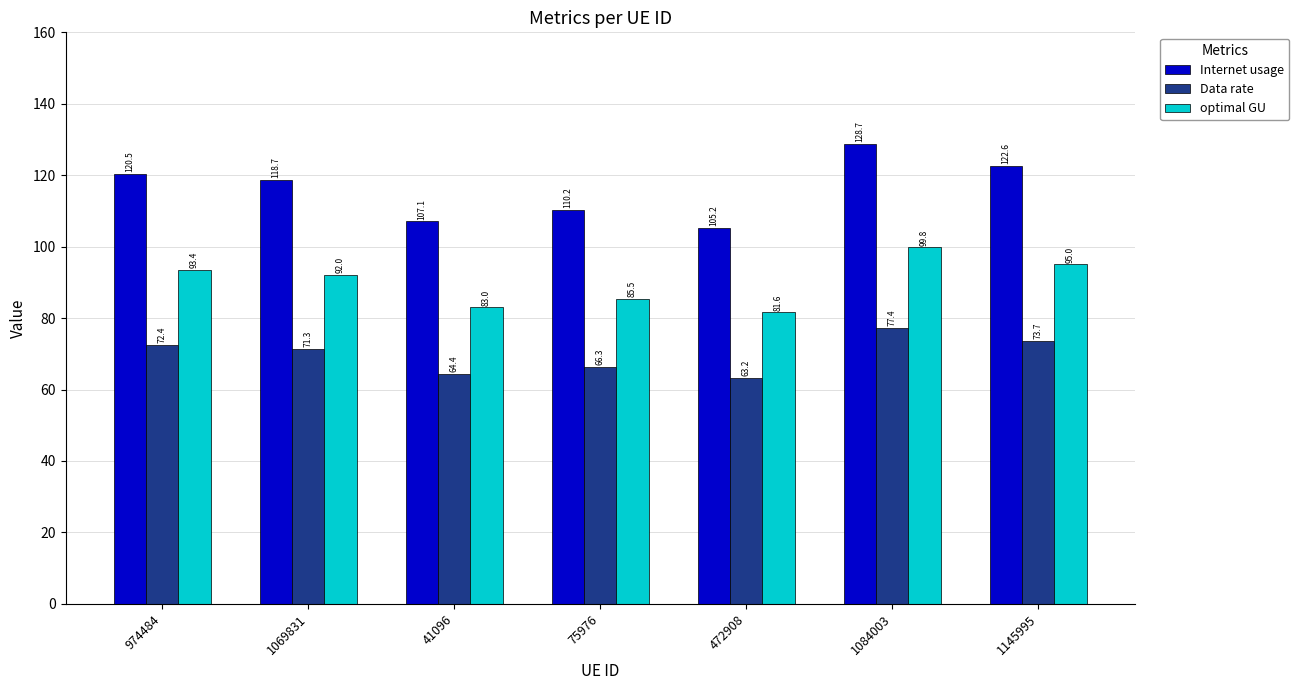

Reading left to right, list all the values displayed in this chart.

Internet usage: 120.5	118.7	107.1	110.2	105.2	128.7	122.6
Data rate: 72.4	71.3	64.4	66.3	63.2	77.4	73.7
optimal GU: 93.4	92.0	83.0	85.5	81.6	99.8	95.0